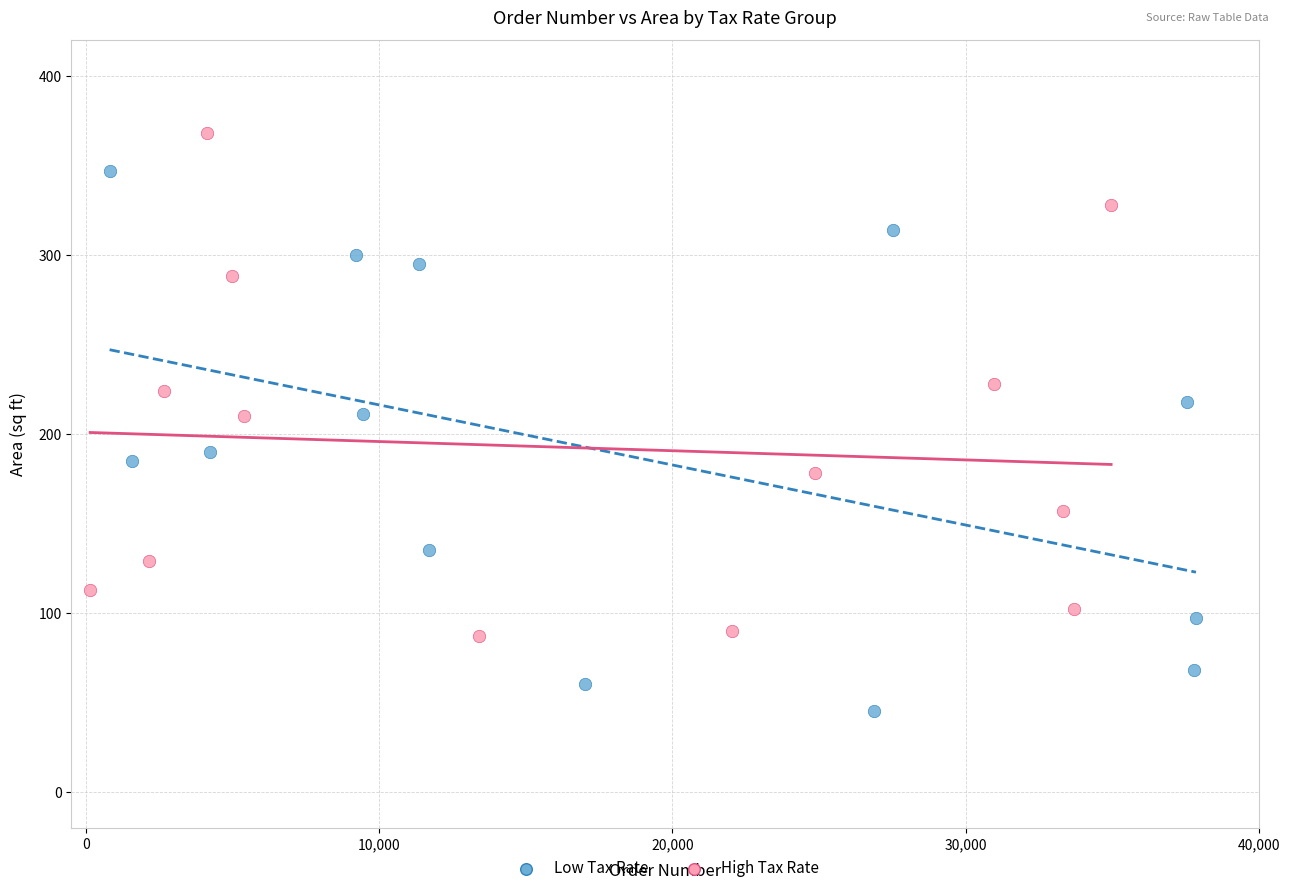

Which series contains the lowest Y value?

Low Tax Rate